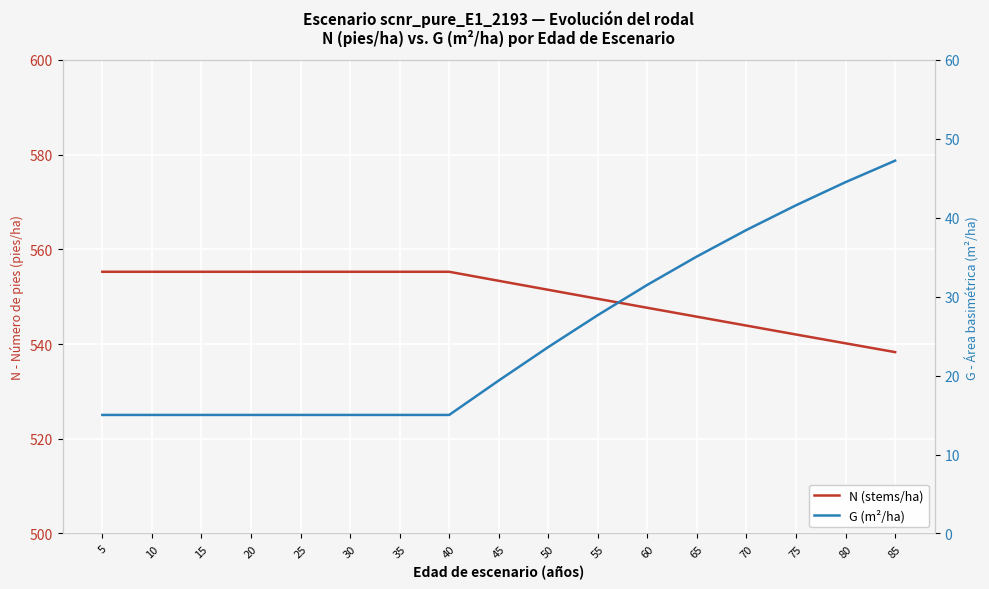

At which label does G (m²/ha) reach its peak?

85